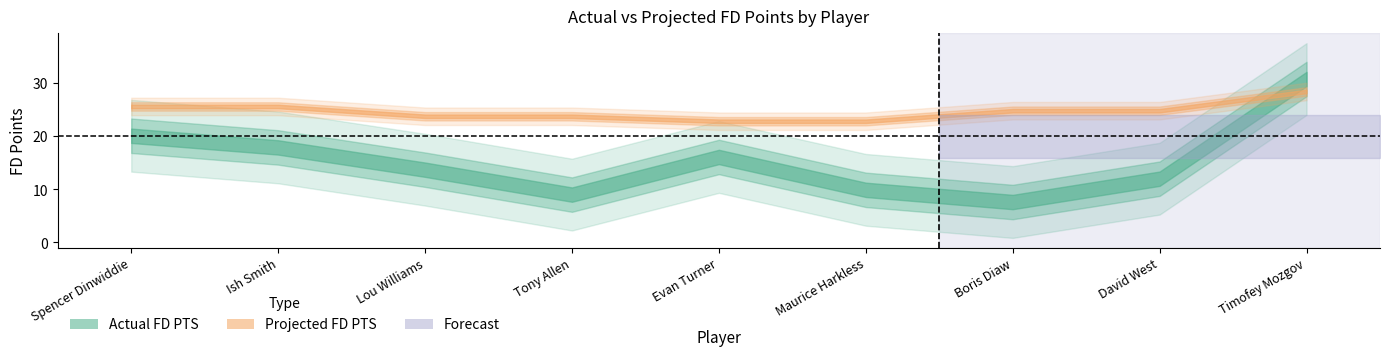

At which label does Actual FD PTS reach its peak?

Timofey Mozgov